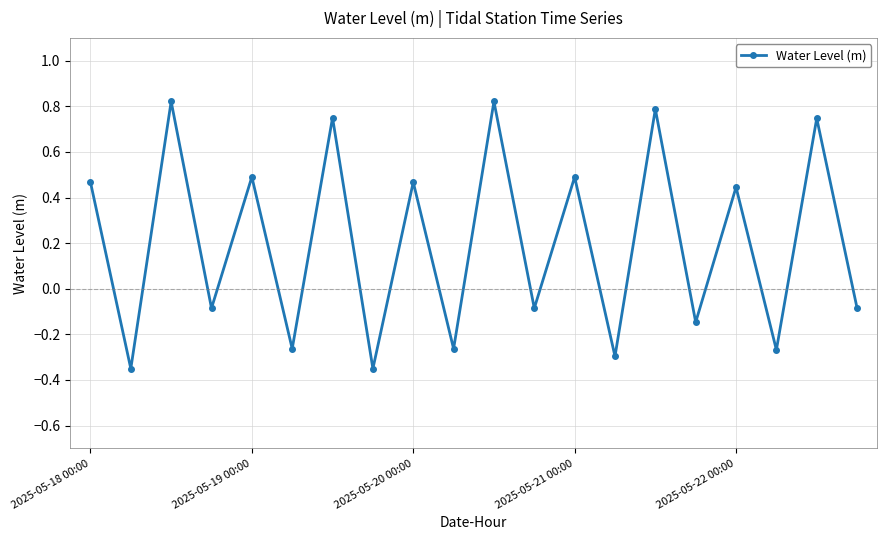

How many interior local valleys (lower than both neighbors) does the data have?

9